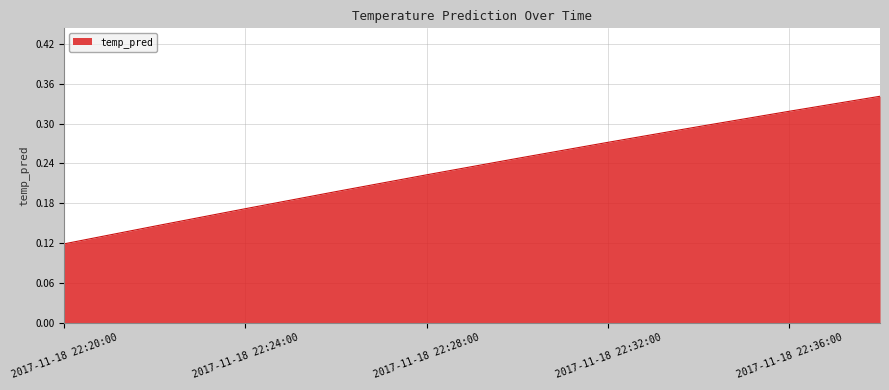

Which label corresponds to the smallest value in the chart?

2017-11-18 22:20:00